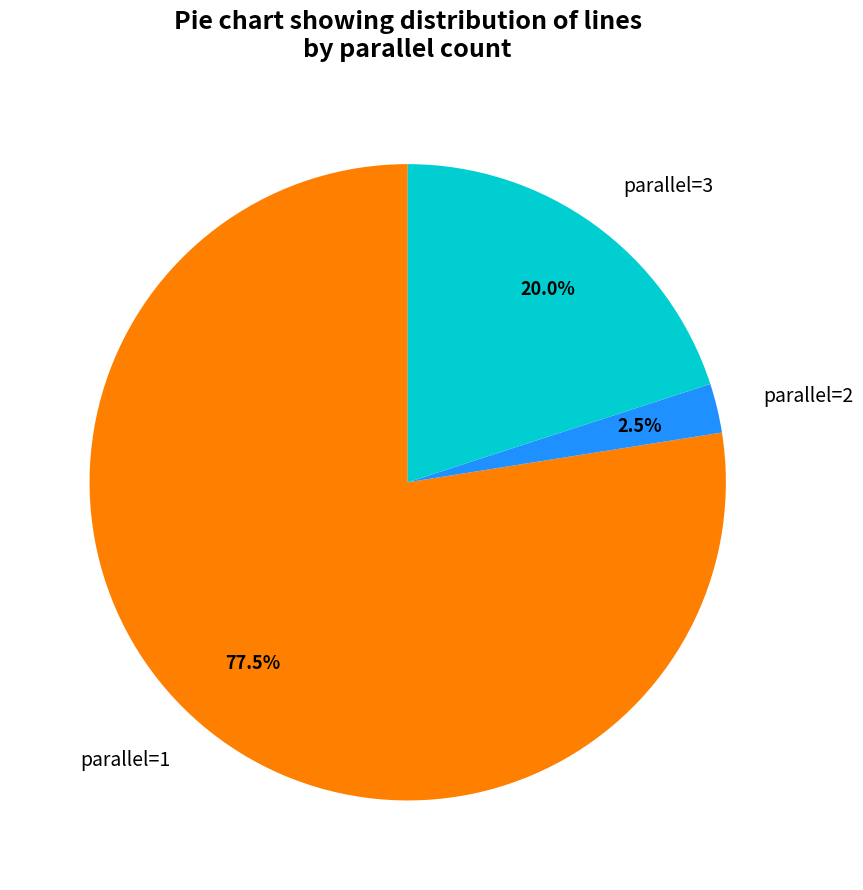

What is the total percentage of parallel=1 and parallel=3?

97.5%